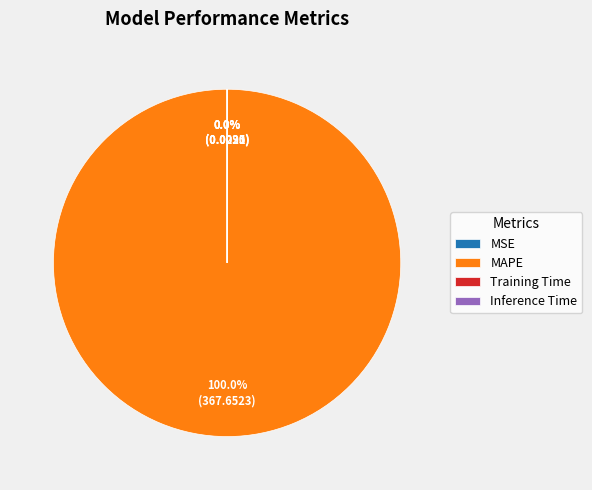

Which has a higher value, Training Time or MAPE?

MAPE